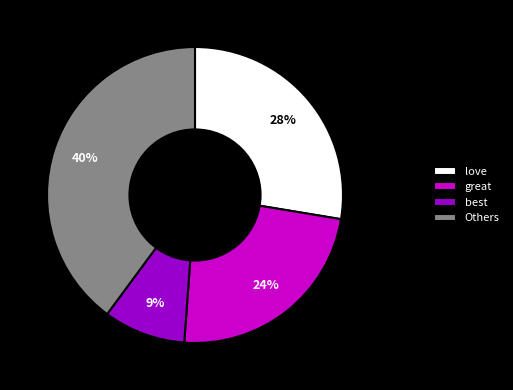

Which slice is the largest?

Others